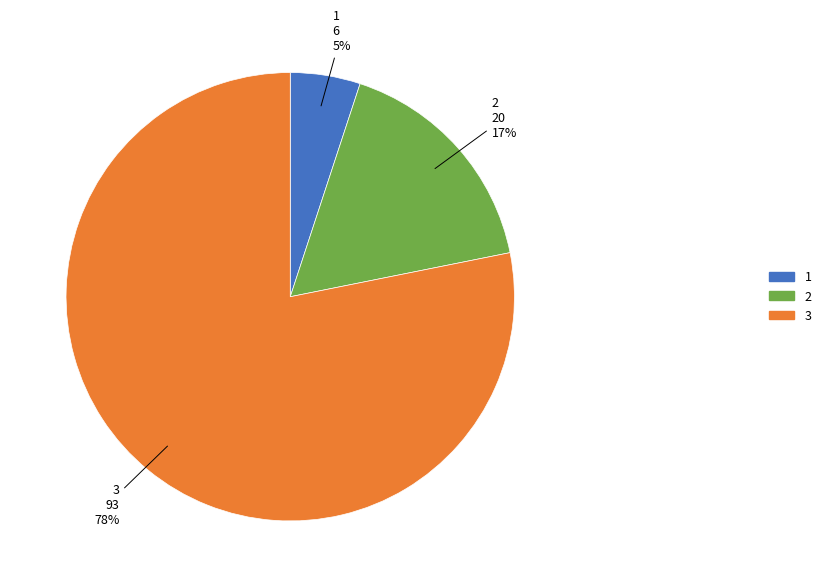

What is the ratio of the value at 3 to the value at 2?

4.6